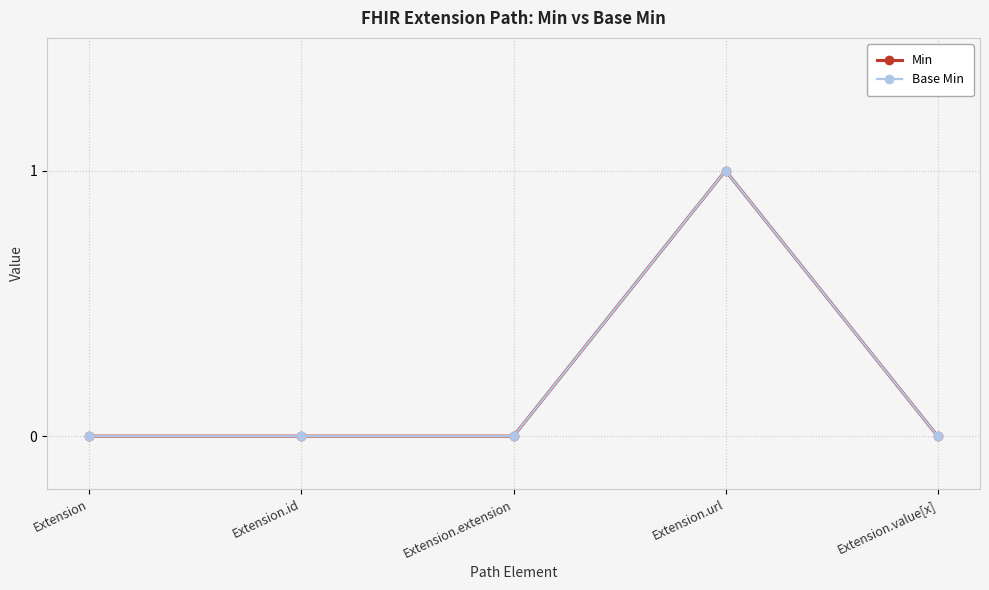

At which category does the chart reach its minimum across all series?

Extension